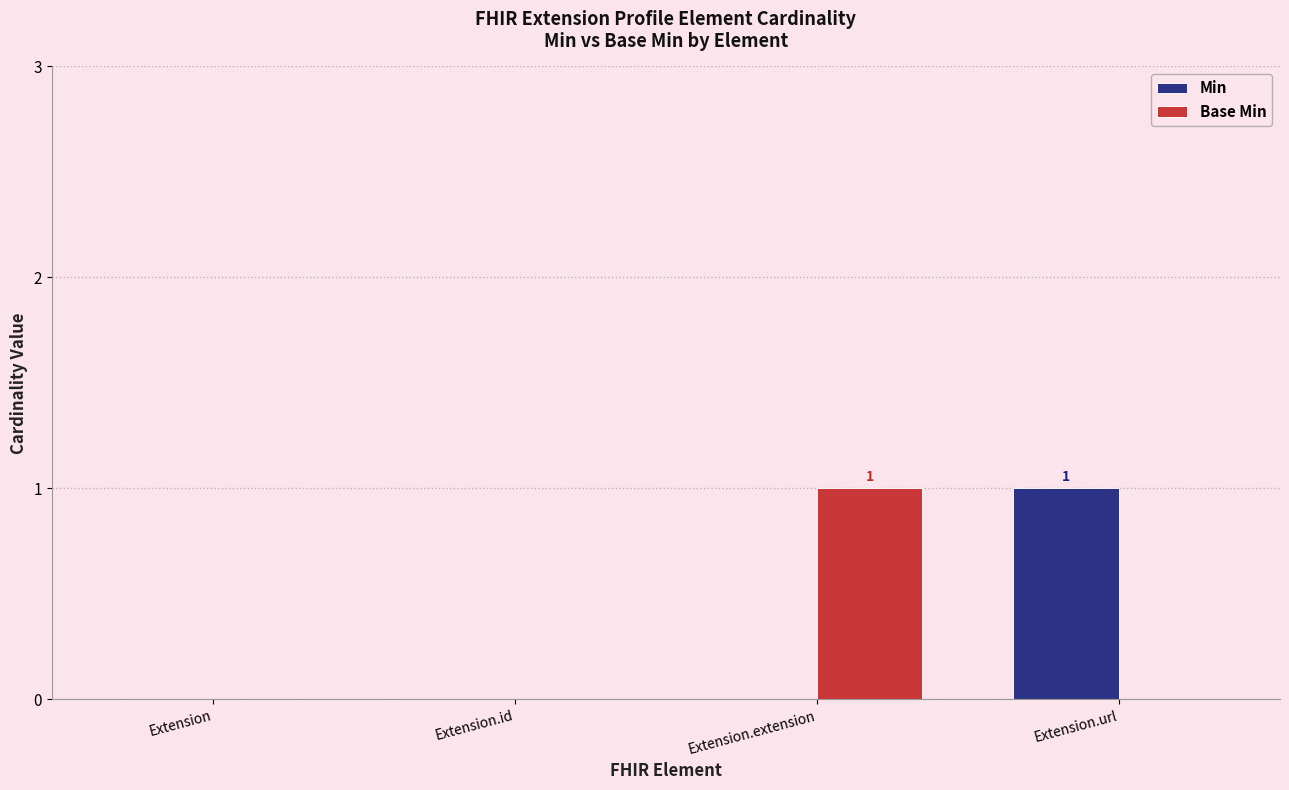

Is the value of Min at Extension.url greater than the value of Base Min at Extension?

Yes